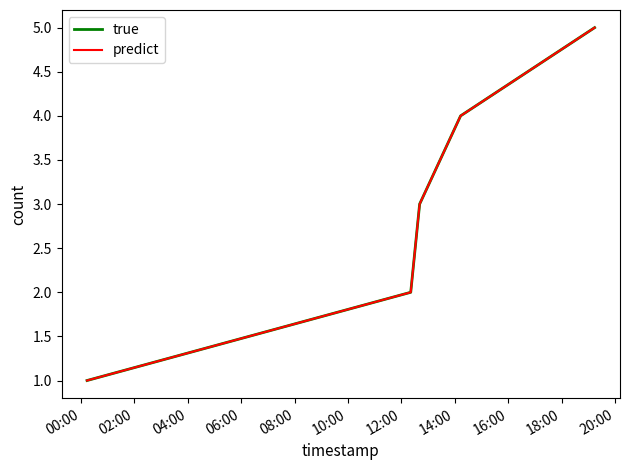

Does the chart display data point markers on the line(s)?

No